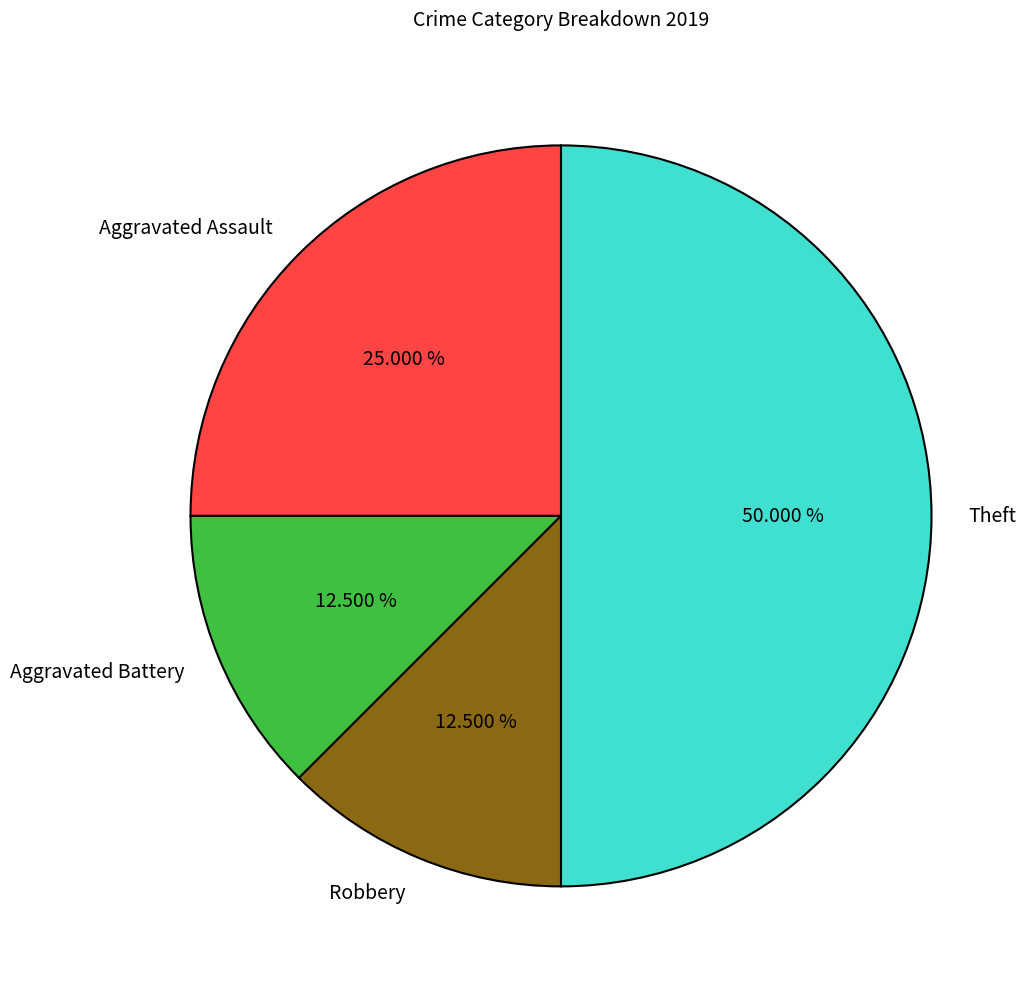

To the nearest percent, what is the average slice percentage?

25%